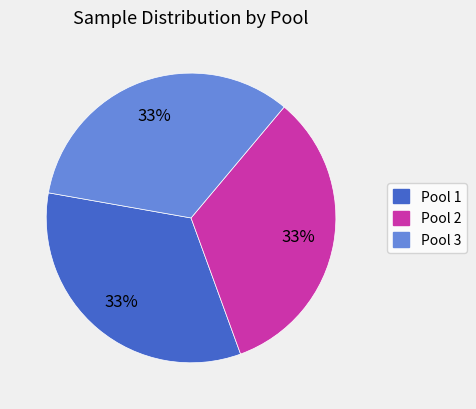

Is it true that Pool 1 is 19% of the pie?

False